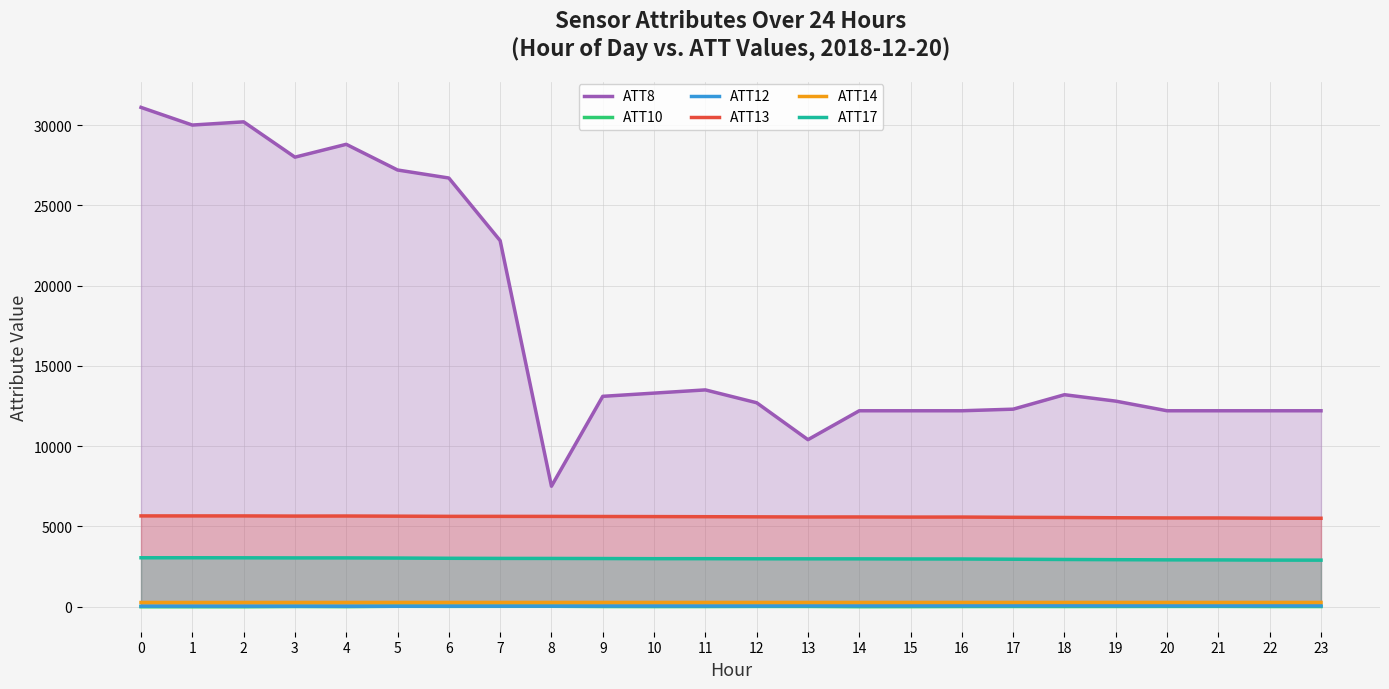

At which category does ATT8 reach its first local peak?

2